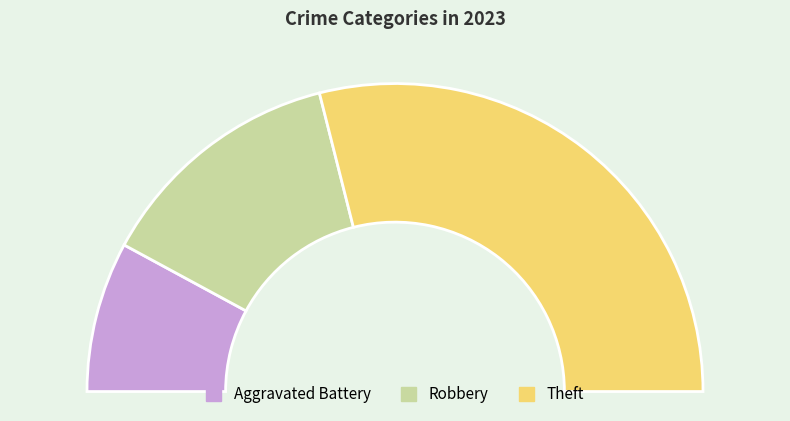

Count the number of slices in the pie.

3